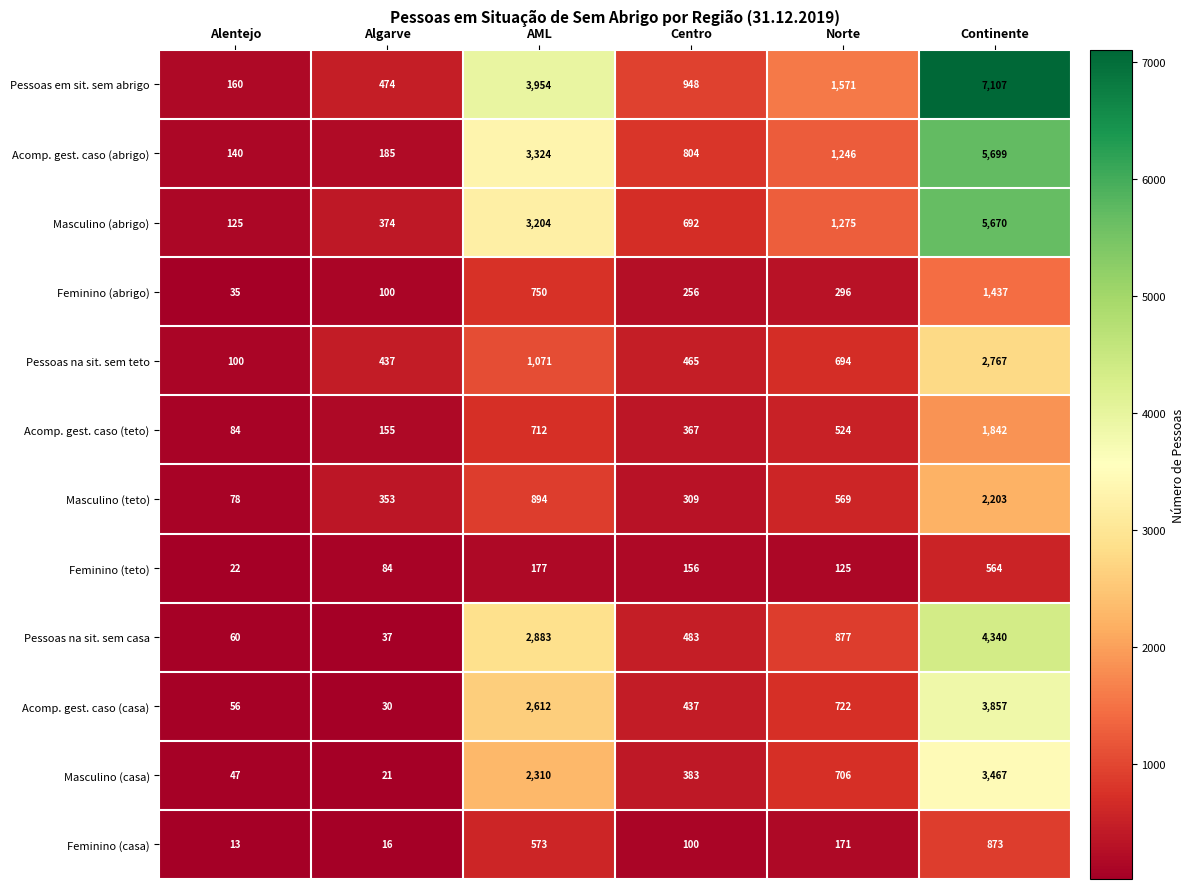

What is the difference between the maximum and minimum values in the Masculino (abrigo) series?

5545